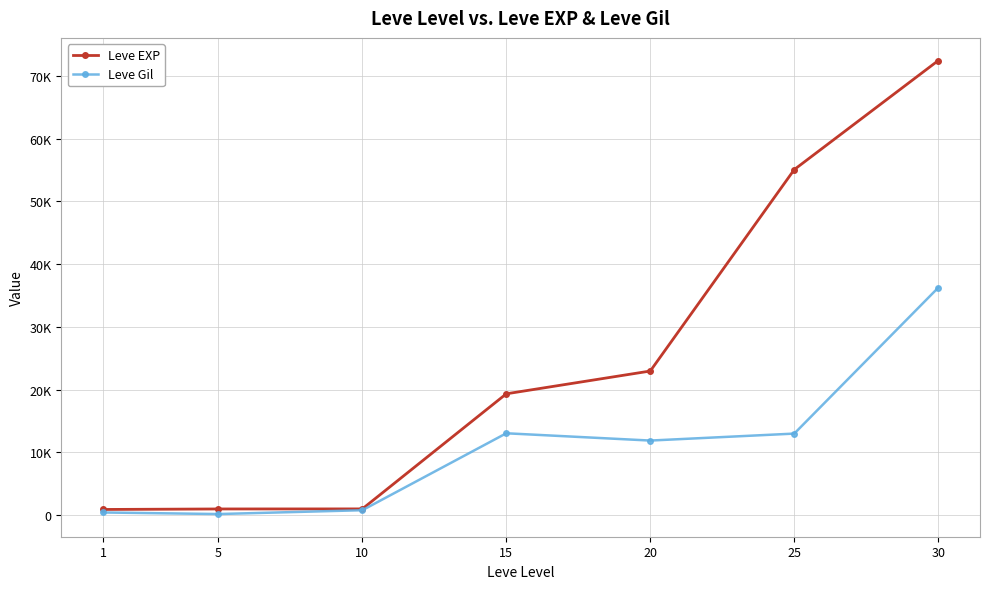

Which label corresponds to the smallest value in the chart?

5